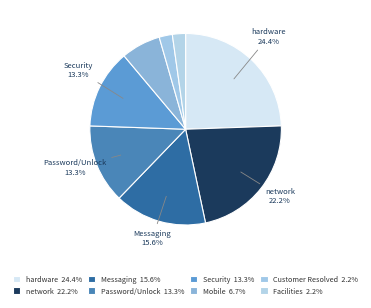

How many segments does this pie chart have?

8